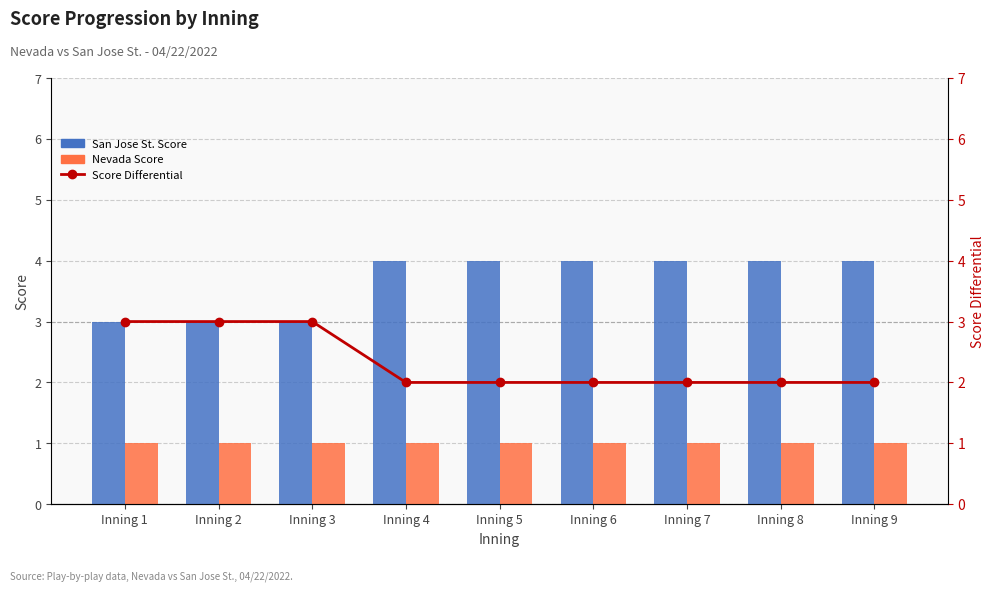

Rank the series at Inning 9 from highest to lowest value.

San Jose St. Score, Score Differential, Nevada Score